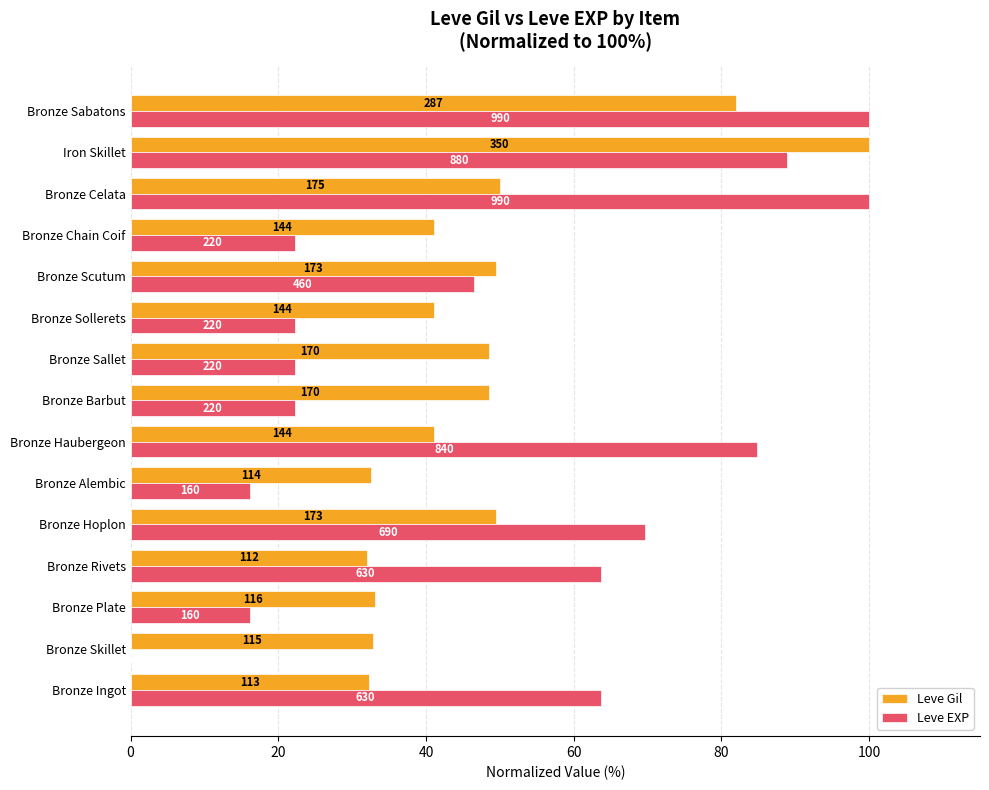

What are all the series names shown in the legend?

Leve Gil, Leve EXP